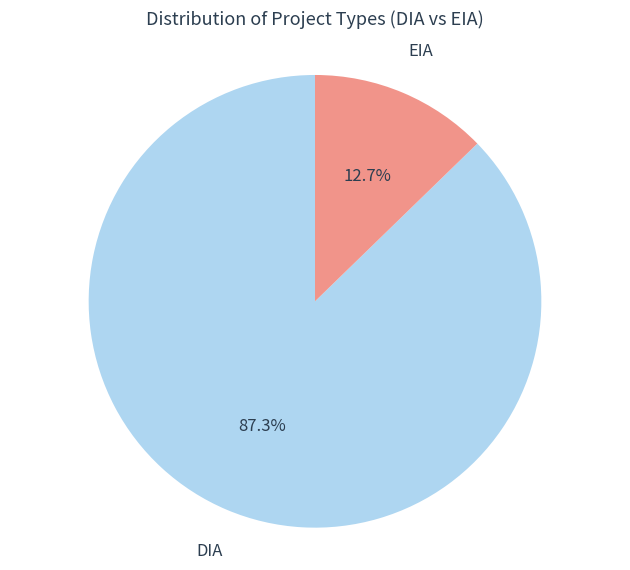

Does EIA represent more than half of the total?

No